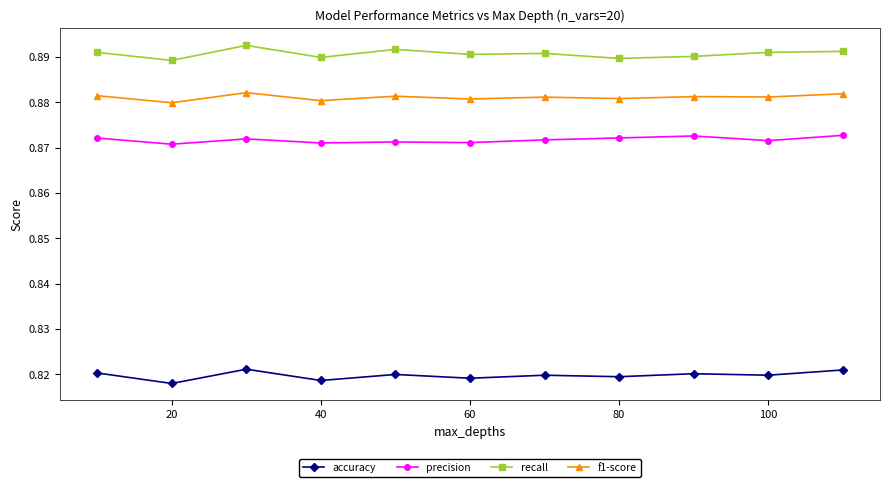

Count the precision values in the range 0 to 1.

11